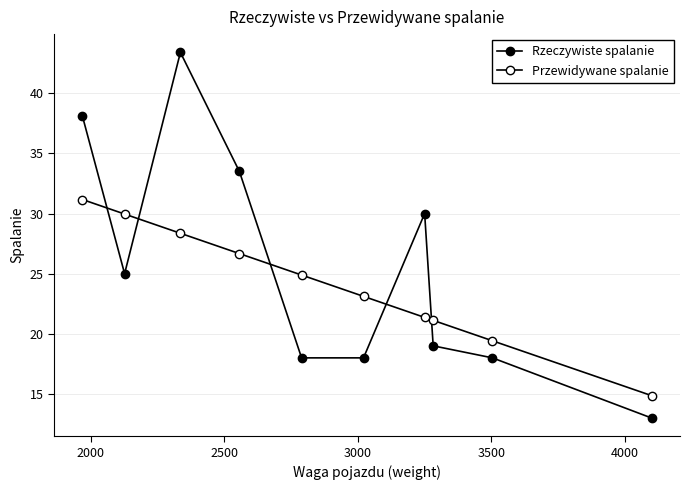

What is the difference between the maximum and minimum values in the Rzeczywiste spalanie series?

30.4